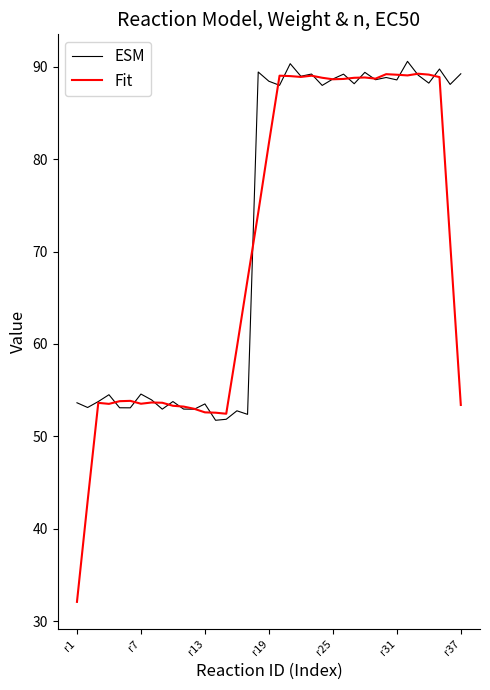

Which series has the widest spread of values?

Fit